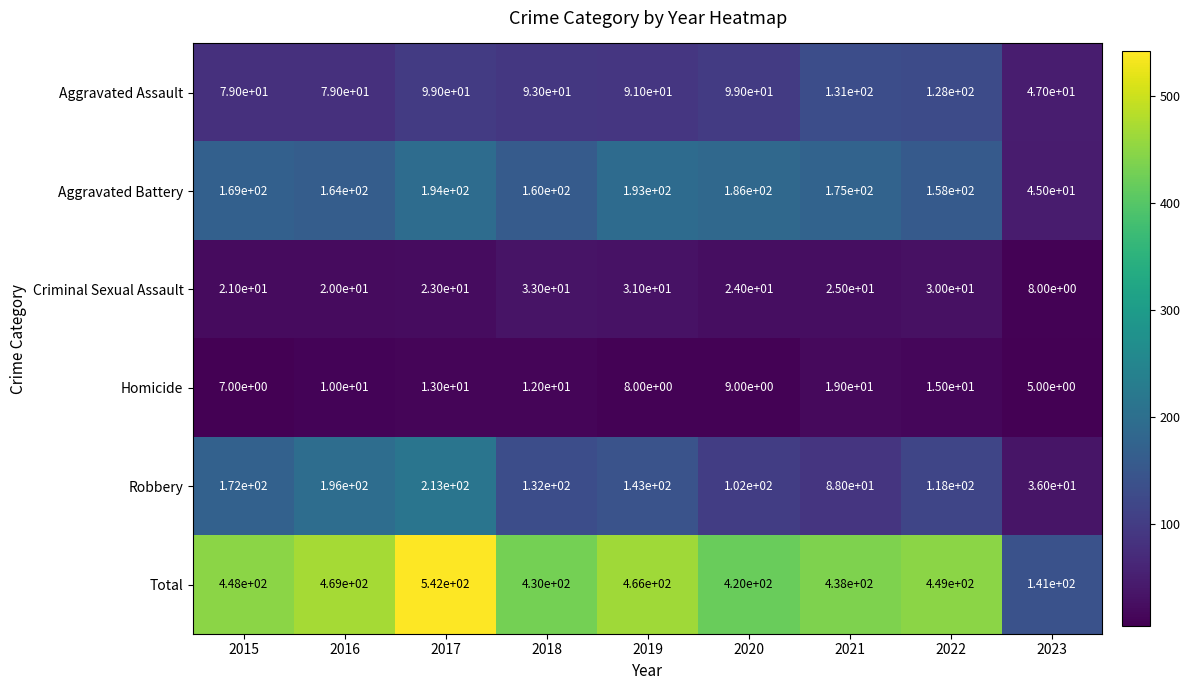

What is the total value across all series at 2021?

876